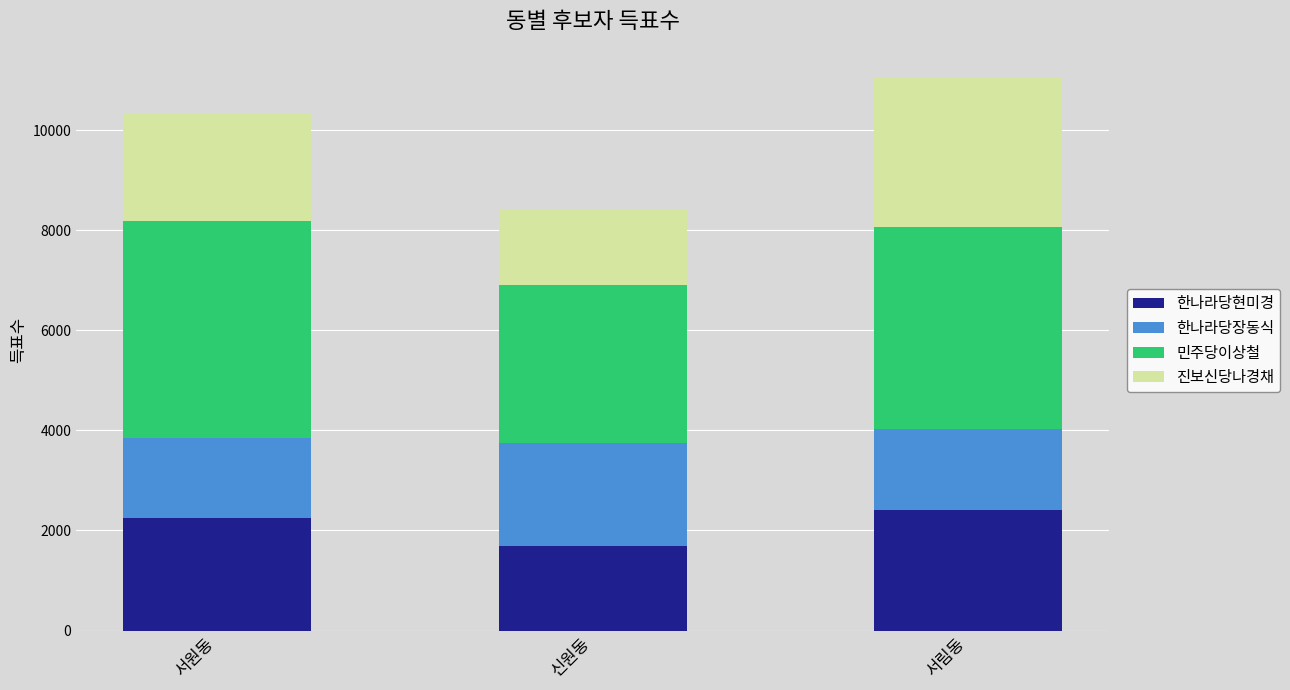

What is the total value across all series at 서원동?

10342